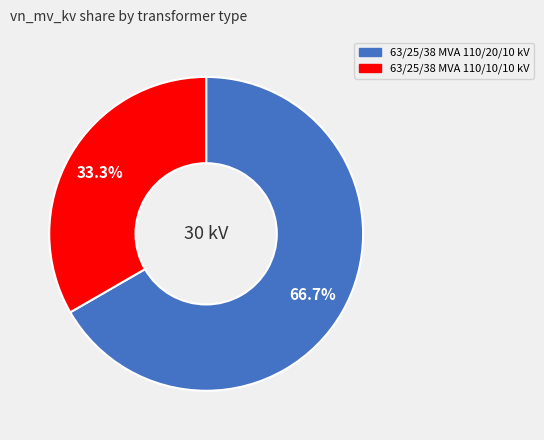

To the nearest percent, what is the combined percentage of 63/25/38 MVA 110/20/10 kV and 63/25/38 MVA 110/10/10 kV?

100%